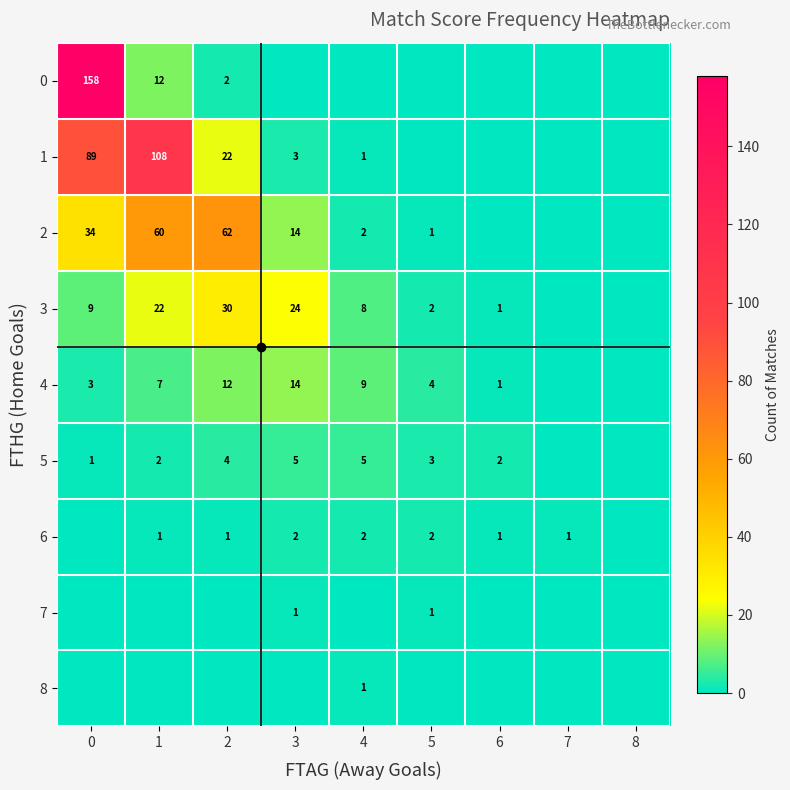

What is the spread (max minus min) of values at 6?

2